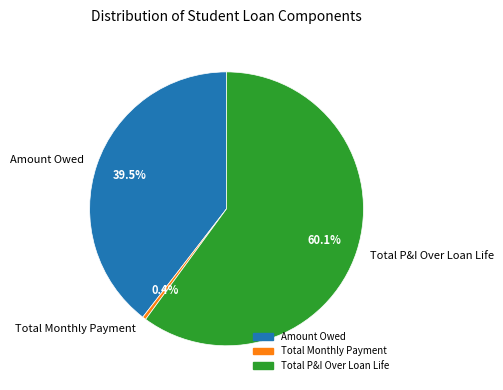

To the nearest percent, what is the difference between the largest and smallest slice percentages?

60%